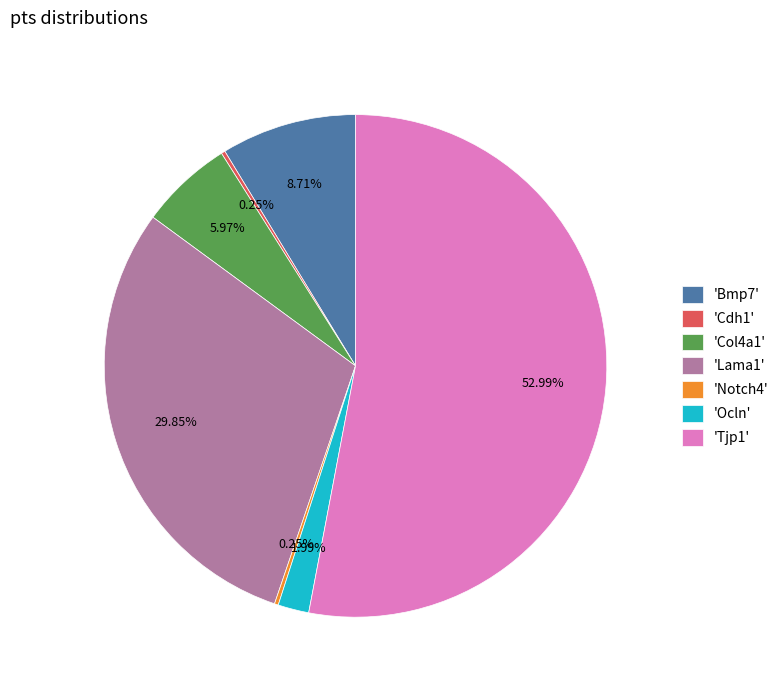

What is the majority slice?

'Tjp1'